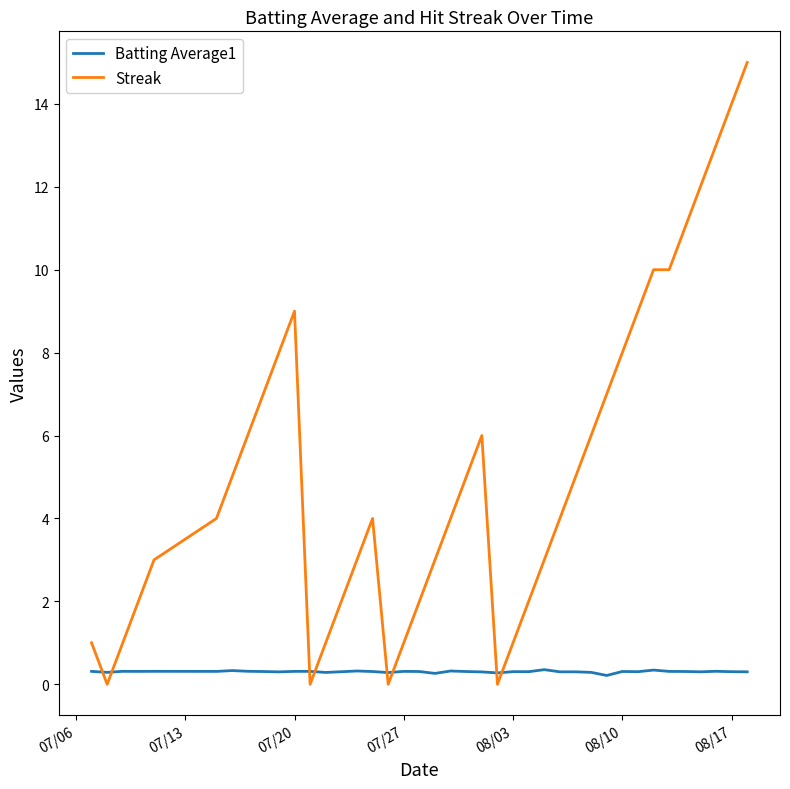

Count the Batting Average1 values in the range 0 to 1.

40